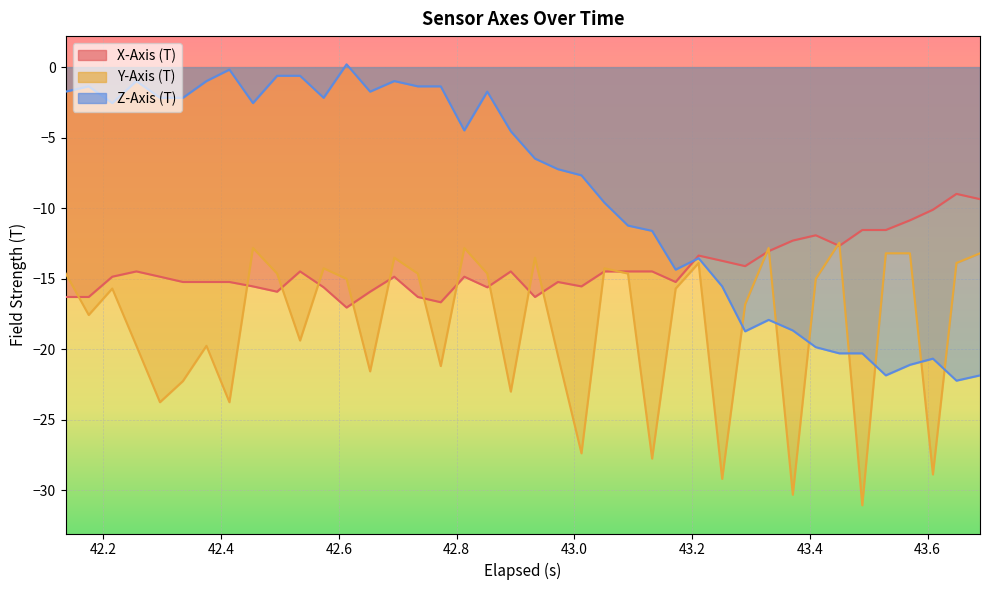

How many data points in Z-Axis (T) are above -4?

18